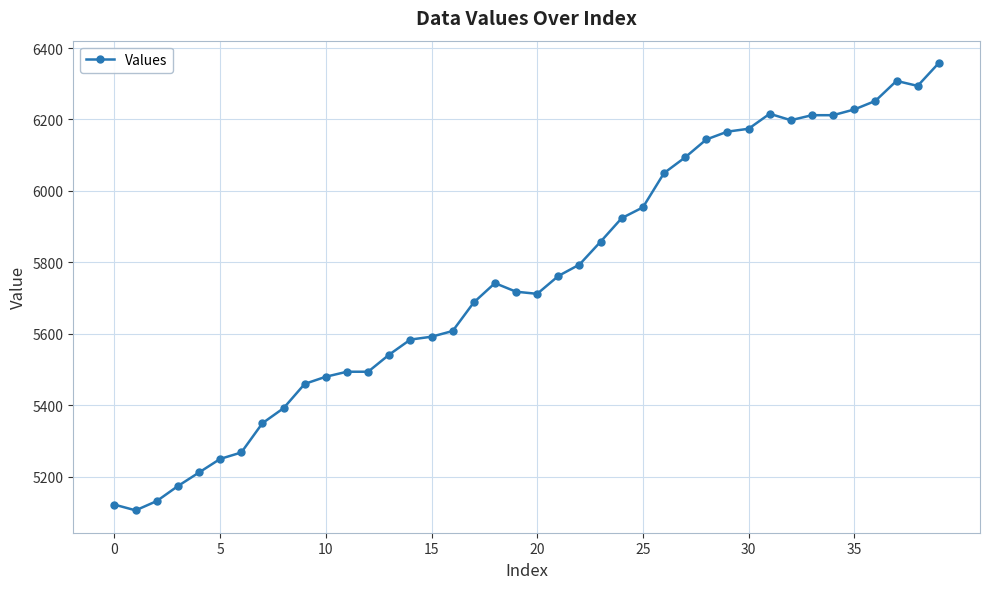

What is the value of the 28th point from the left?

6094